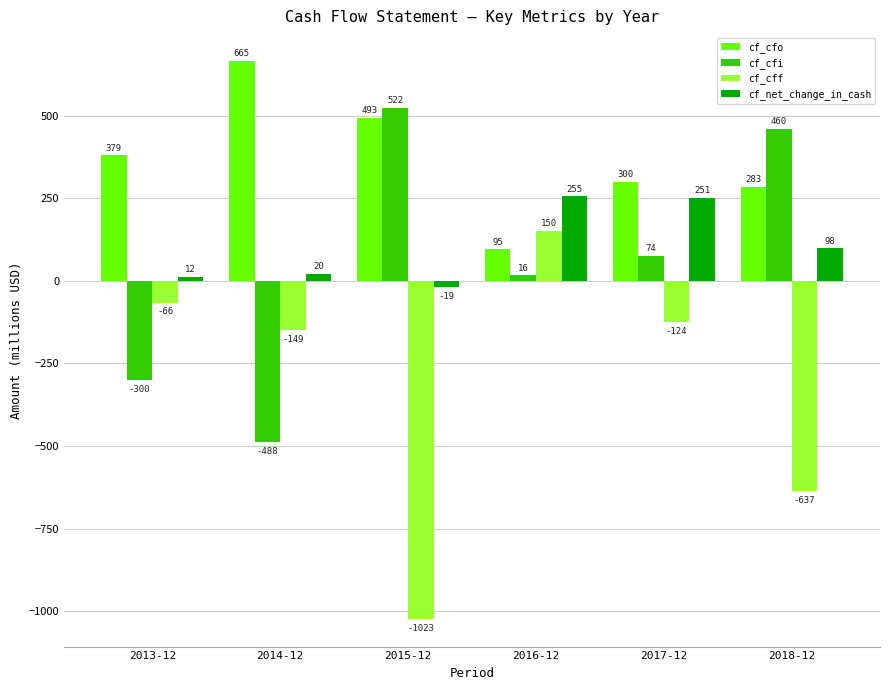

What position from the left is 2017-12?

5